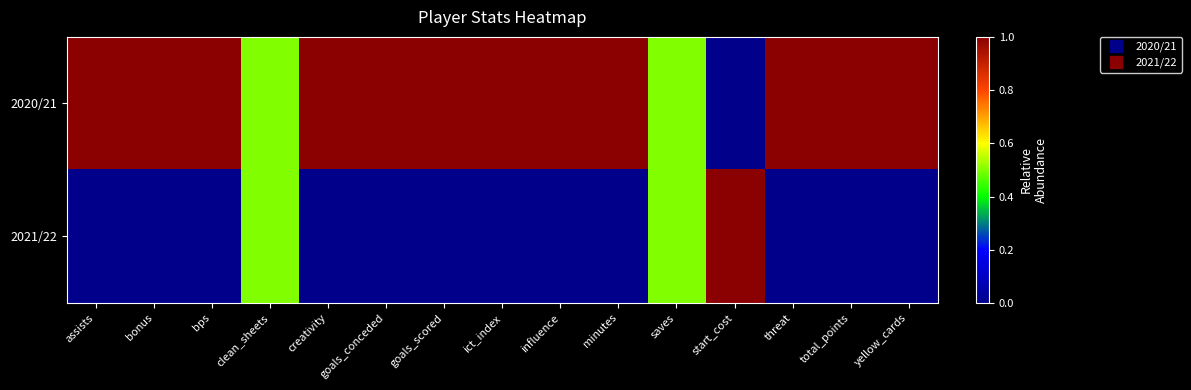

Which series has the largest total across all categories?

2020/21